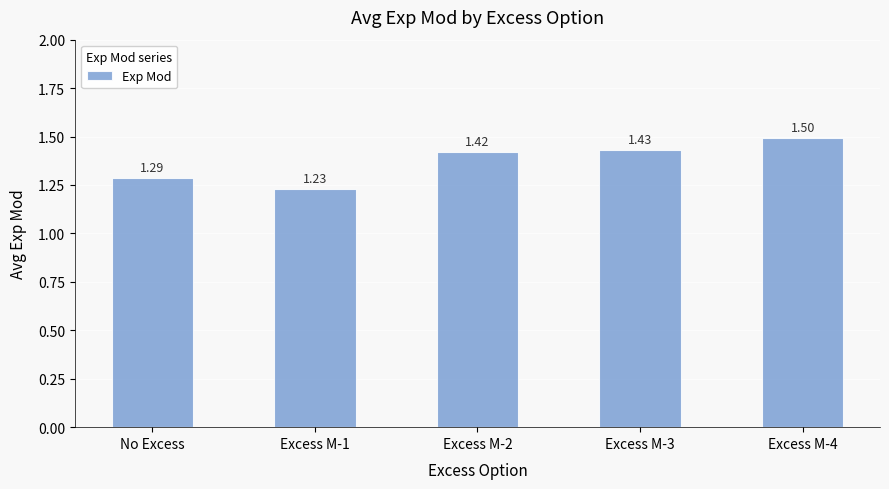

How many bars are there in total?

5